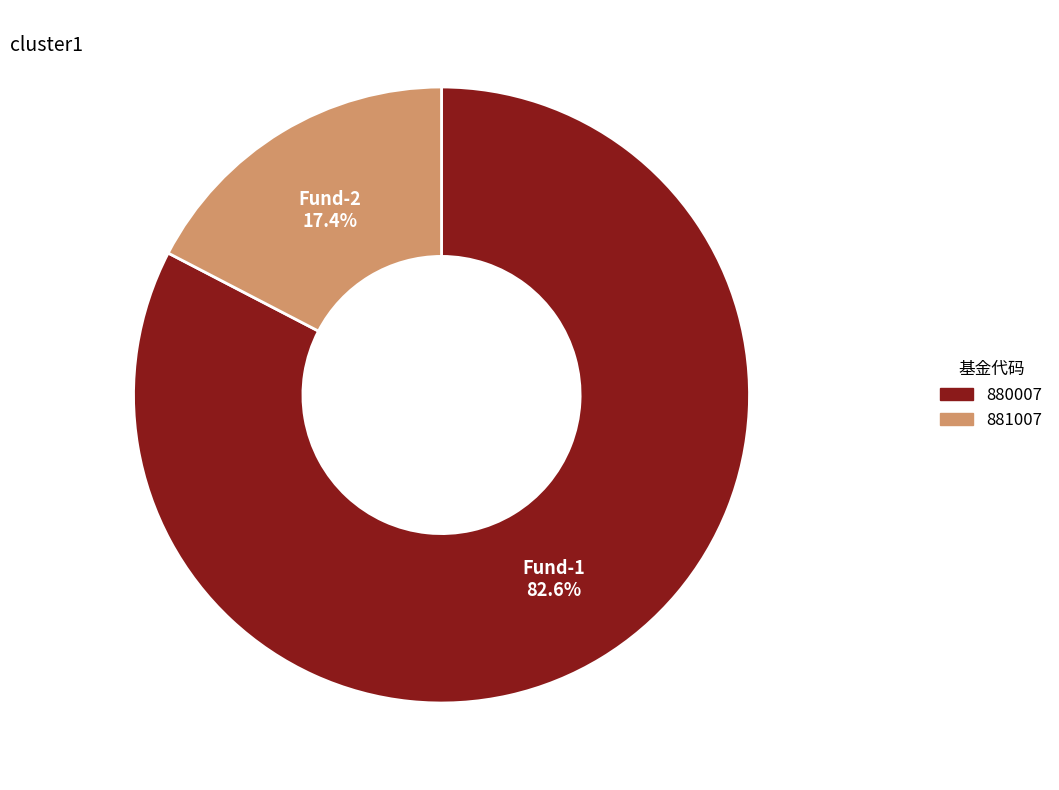

Which has a higher value, 880007 or 881007?

880007